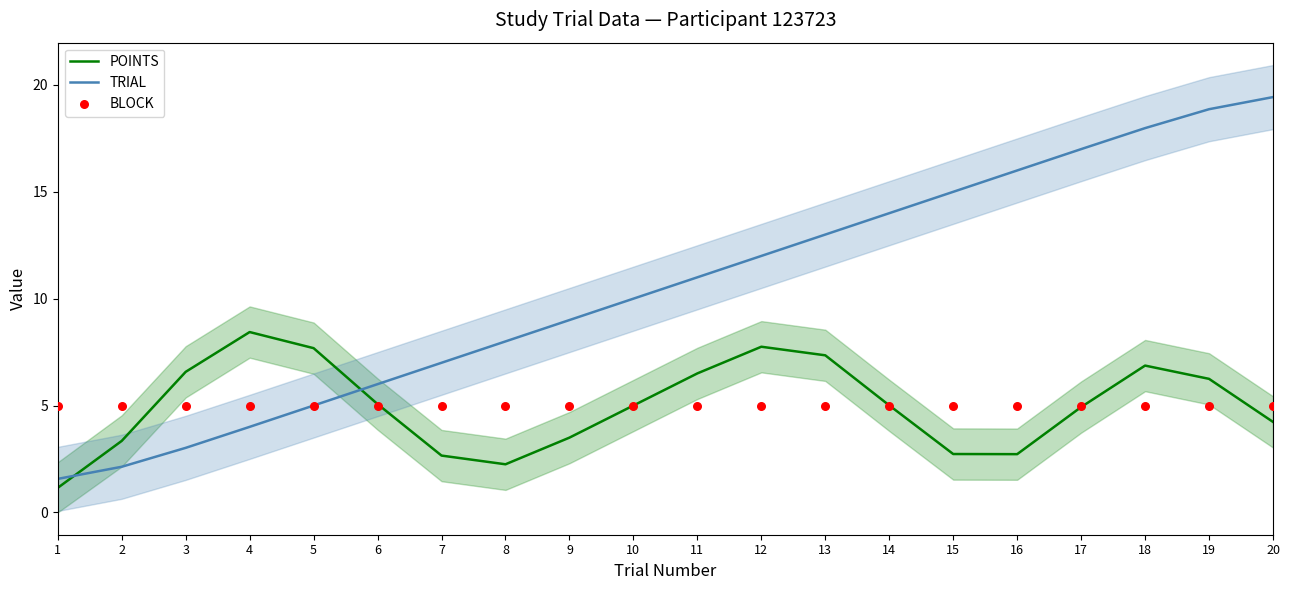

At which category is the sum across all series the highest?

19